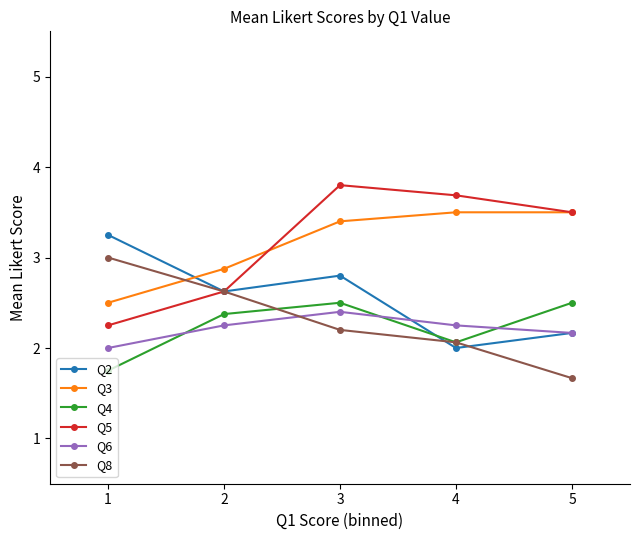

Count the number of data series in this chart.

6